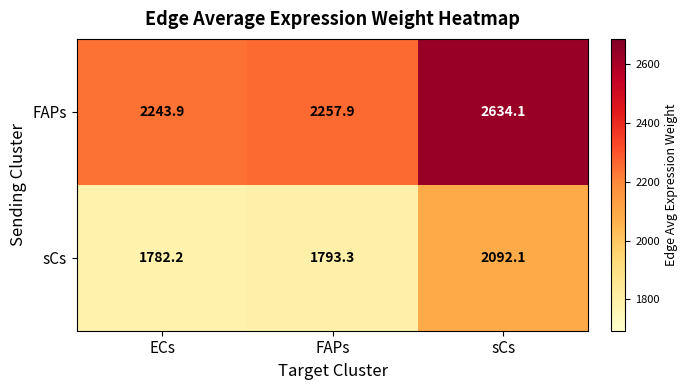

The value of sCs at sCs is 3303.0. True or false?

False